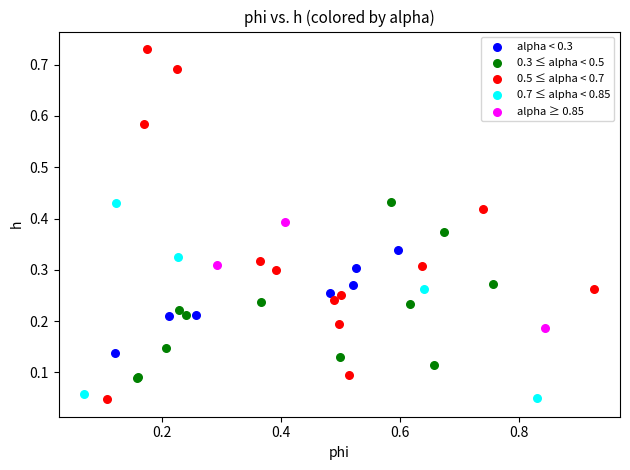

Which series reaches the maximum Y coordinate?

0.5 ≤ alpha < 0.7